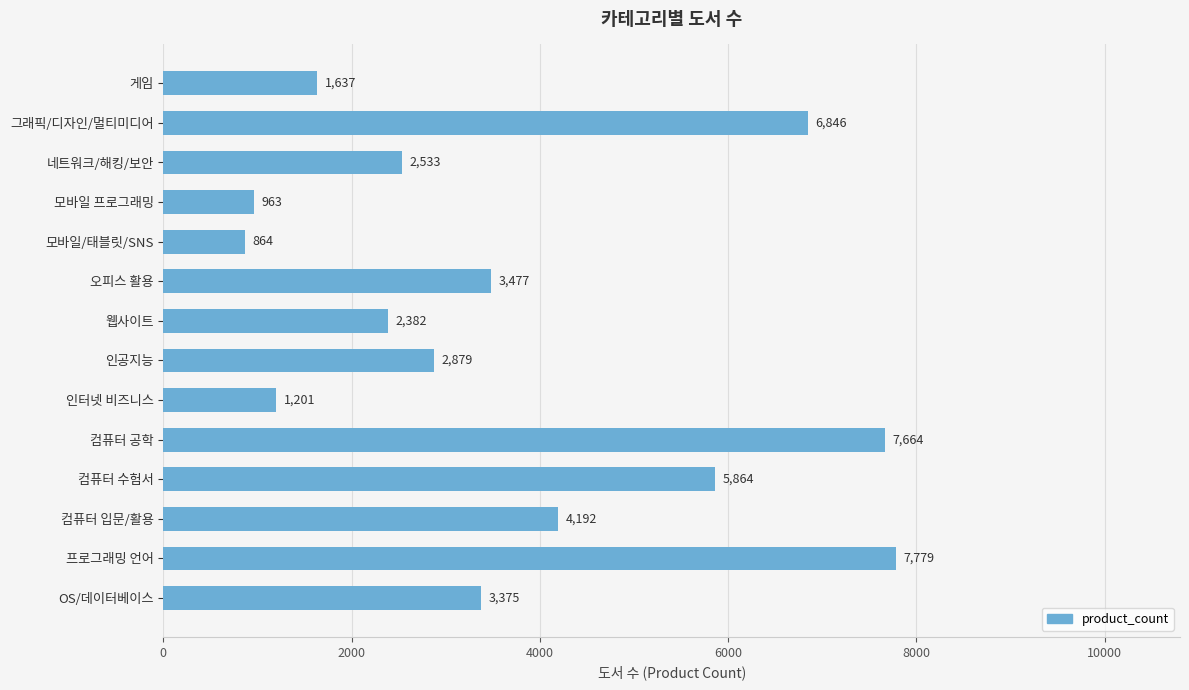

Which label corresponds to the largest value in the chart?

프로그래밍 언어